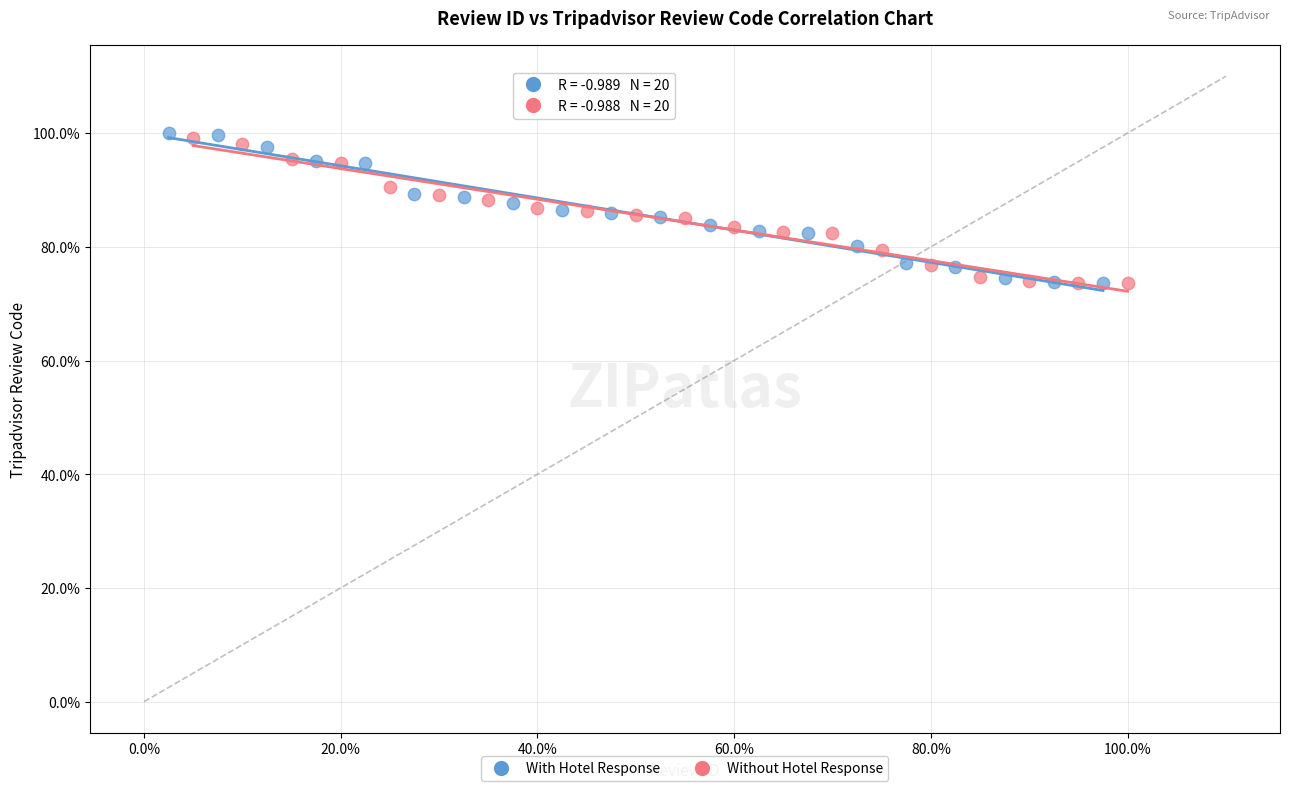

Which series has the largest Y range (max minus min)?

With Hotel Response